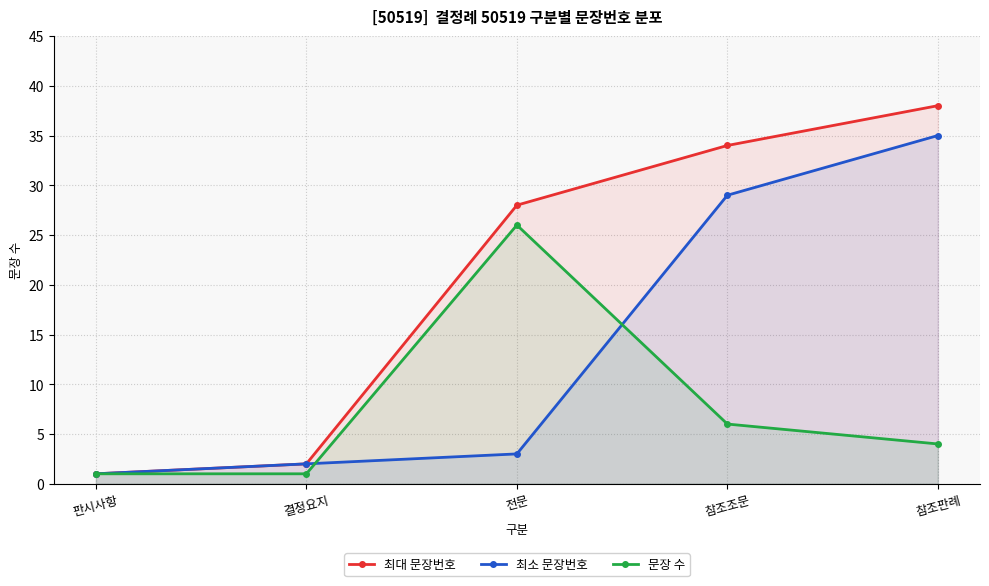

What is the sum of all 최대 문장번호 values?

103